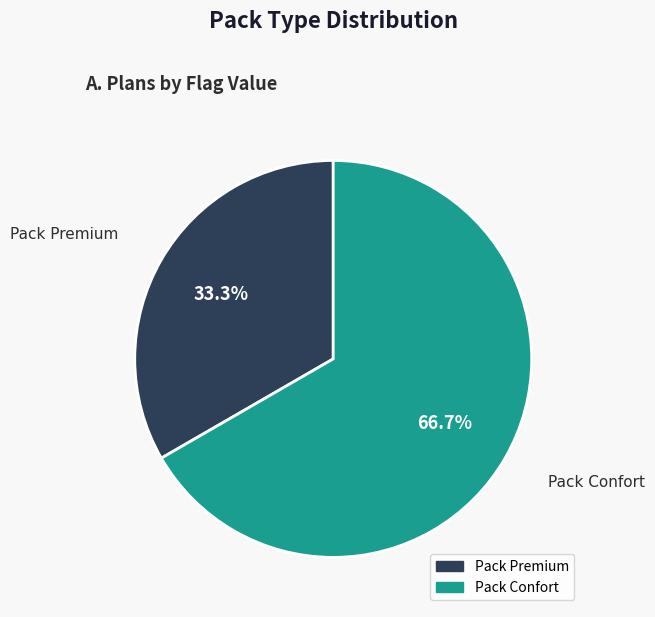

Which slice is the smallest?

Pack Premium